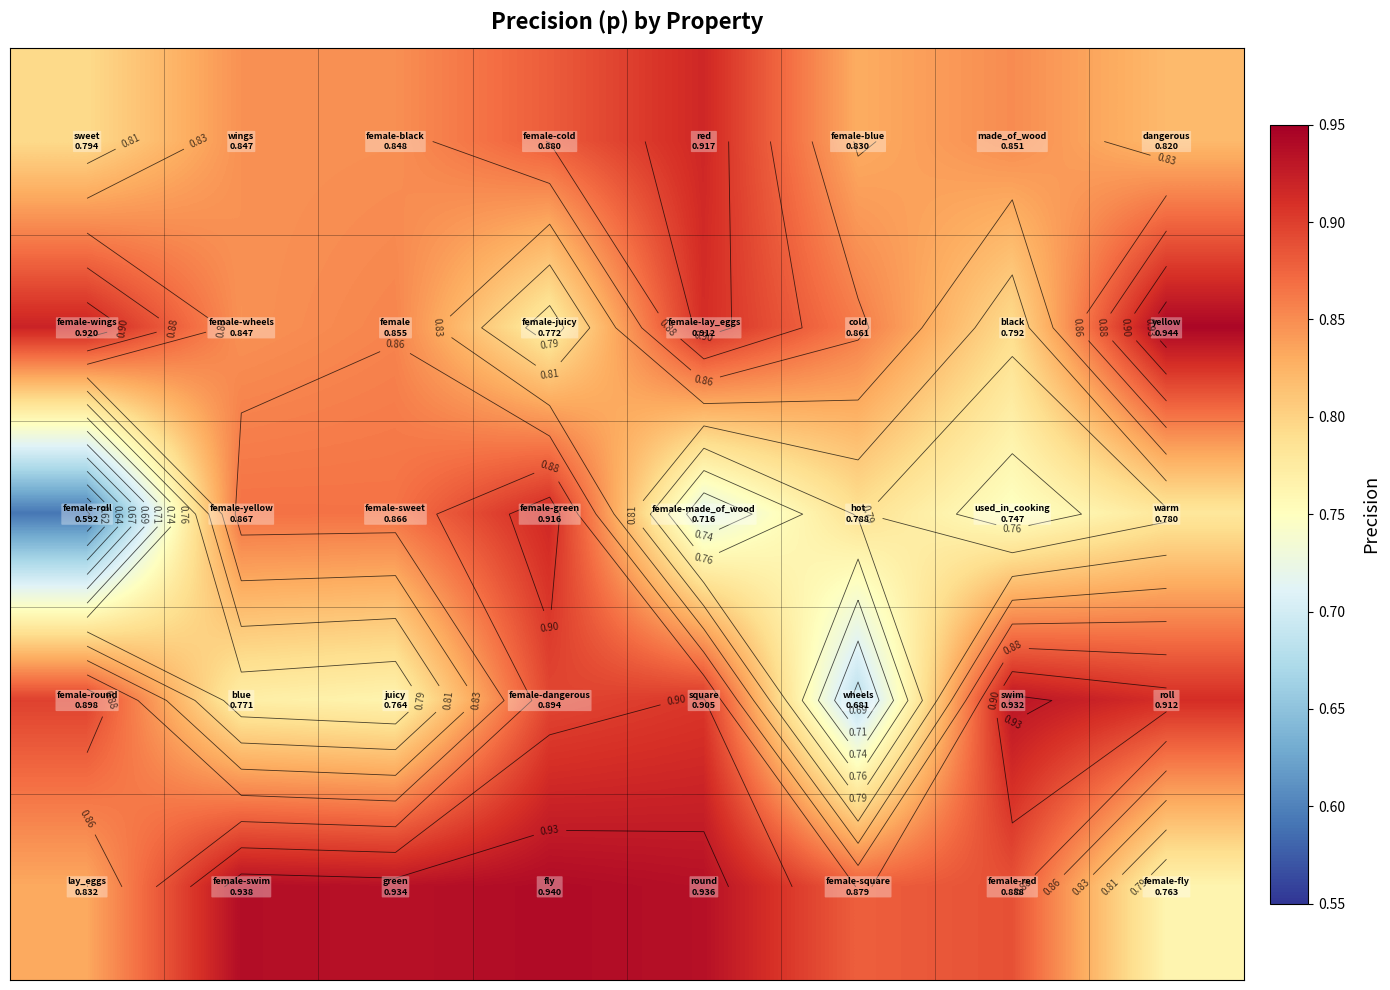

How many data points does each series have?

8